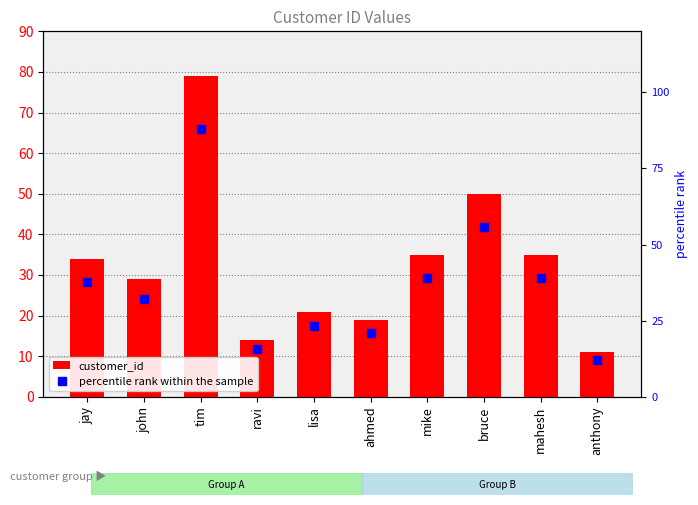

List the series in order of their overall mean, lowest first.

customer_id, percentile rank within the sample